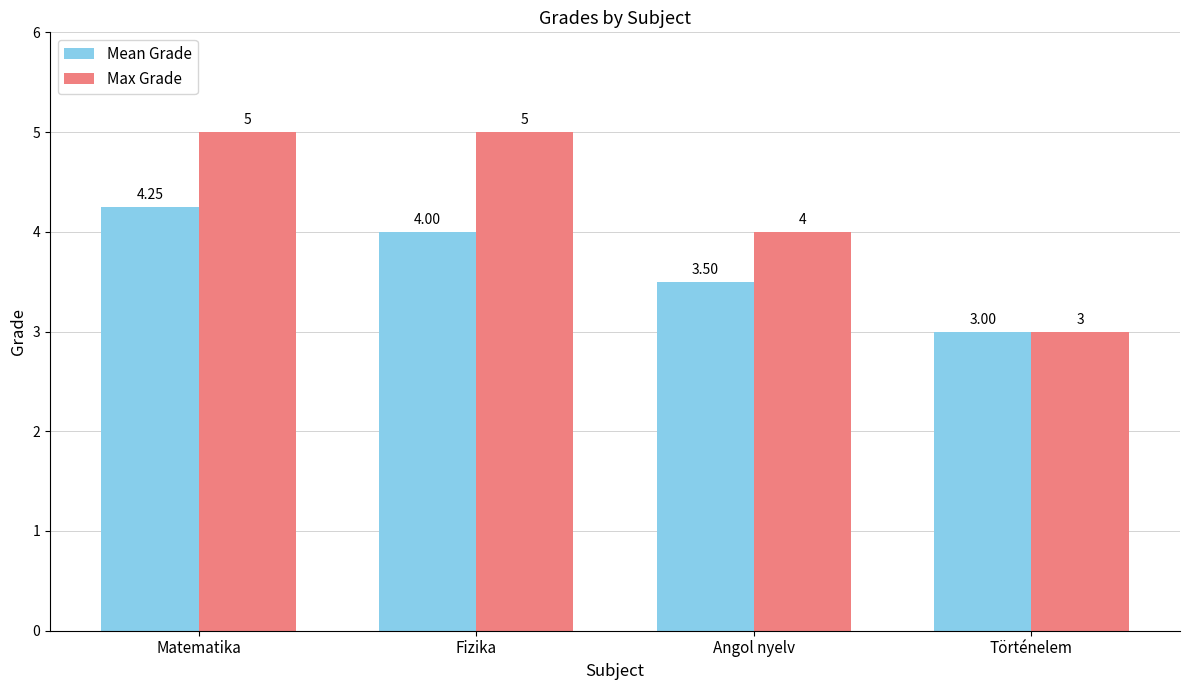

What are all the series names shown in the legend?

Mean Grade, Max Grade